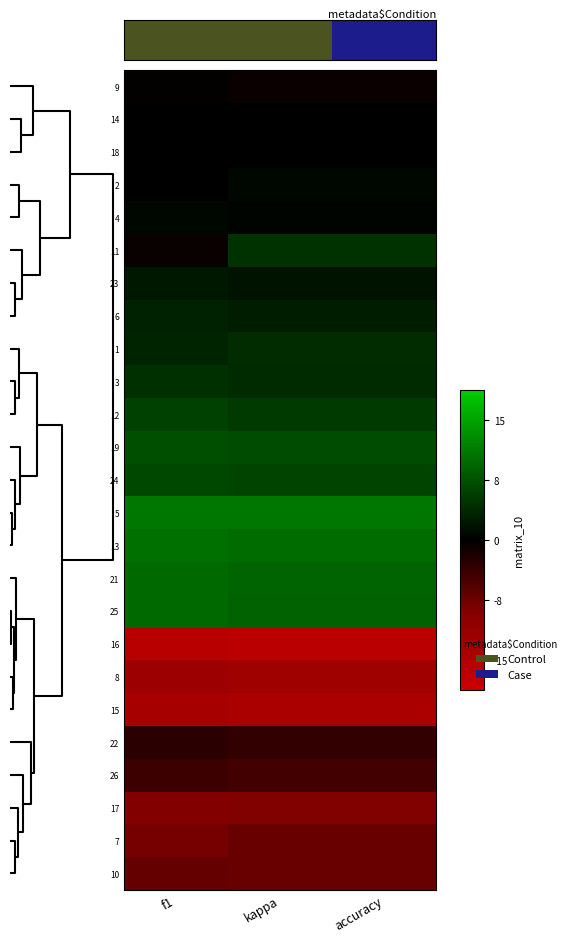

Which category has the highest value across all series?

kappa